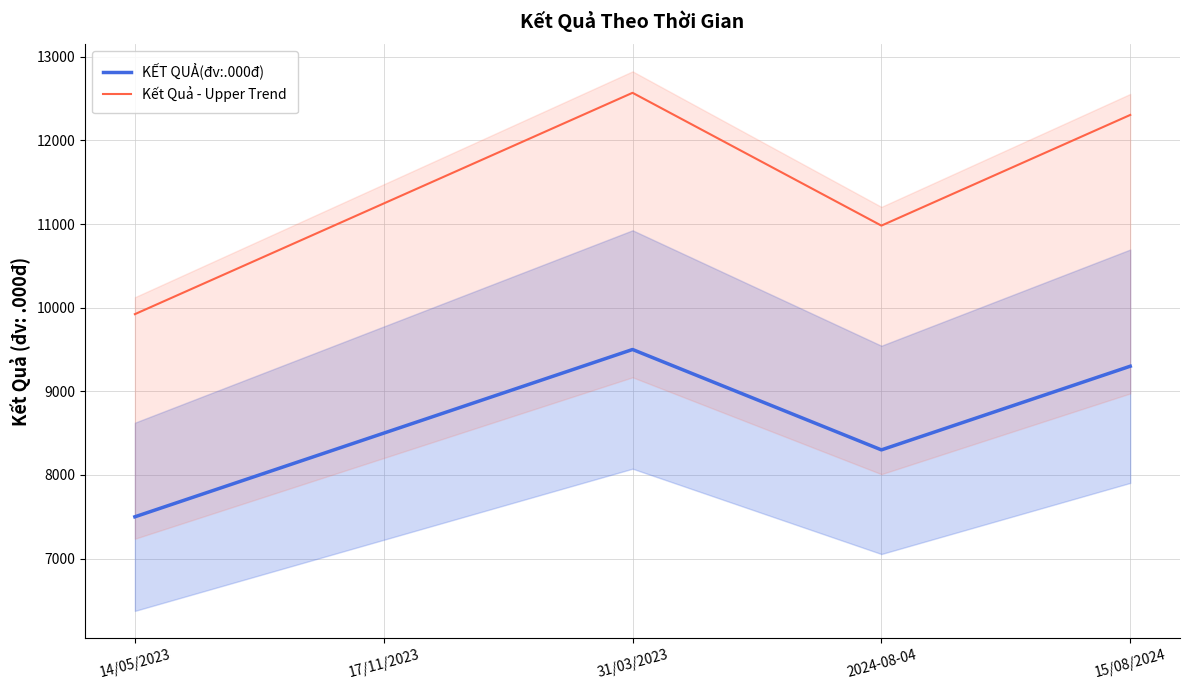

Does the chart have visible grid lines?

Yes